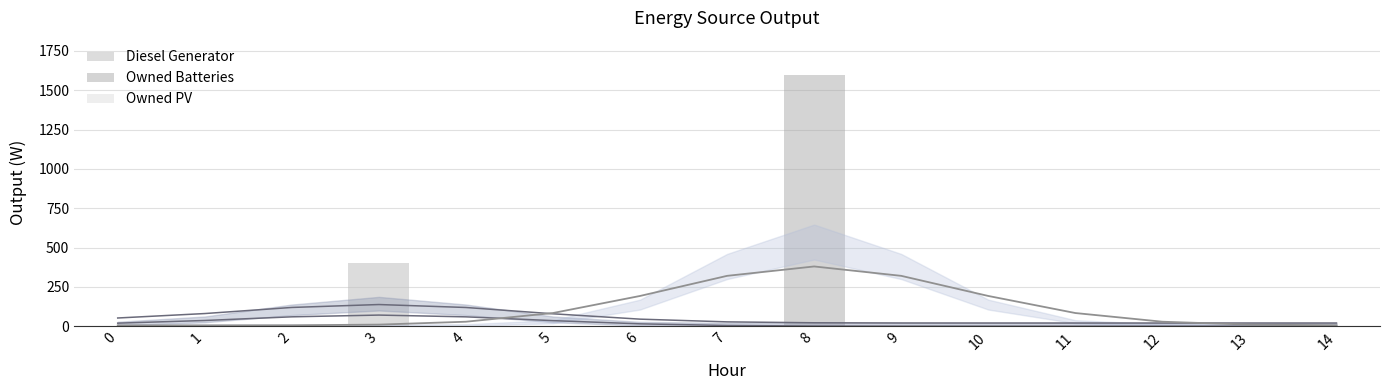

How many data points in Owned Batteries are above 0?

1